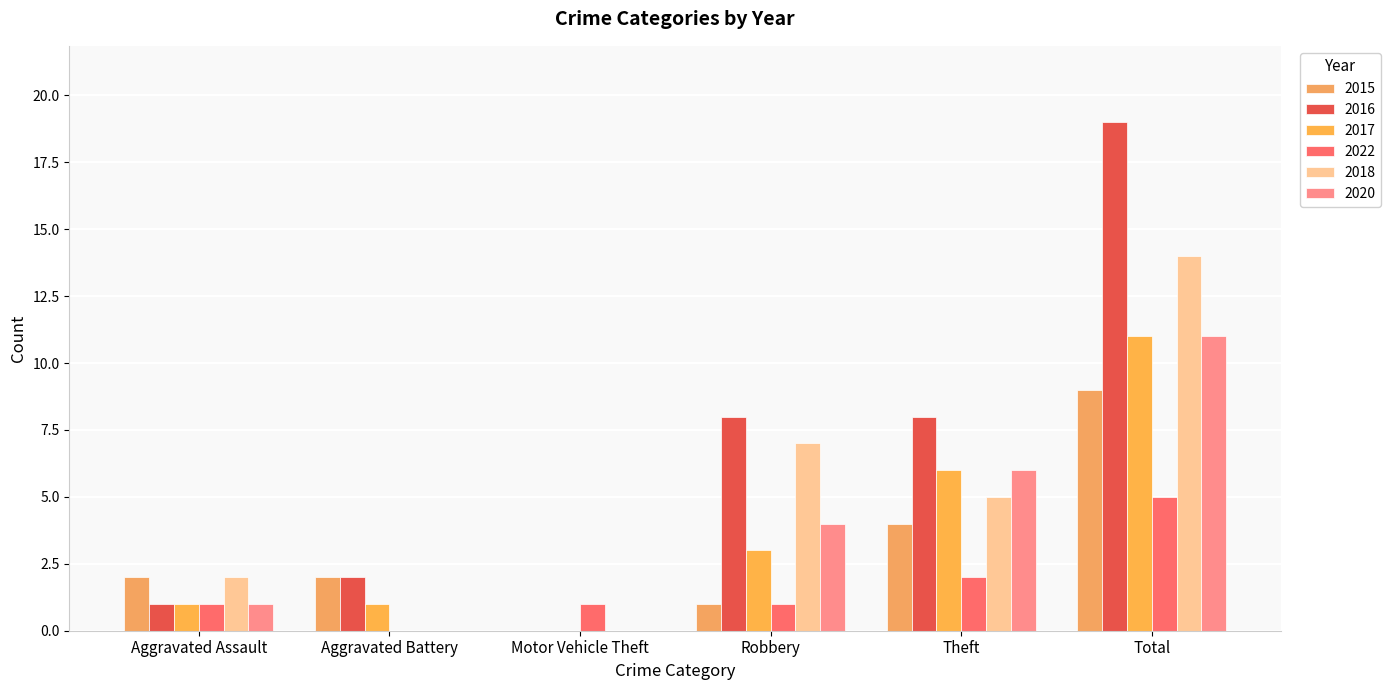

Reading left to right, list all the values displayed in this chart.

2015: Aggravated Assault=2	Aggravated Battery=2	Motor Vehicle Theft=0	Robbery=1	Theft=4	Total=9
2016: Aggravated Assault=1	Aggravated Battery=2	Motor Vehicle Theft=0	Robbery=8	Theft=8	Total=19
2017: Aggravated Assault=1	Aggravated Battery=1	Motor Vehicle Theft=0	Robbery=3	Theft=6	Total=11
2022: Aggravated Assault=1	Aggravated Battery=0	Motor Vehicle Theft=1	Robbery=1	Theft=2	Total=5
2018: Aggravated Assault=2	Aggravated Battery=0	Motor Vehicle Theft=0	Robbery=7	Theft=5	Total=14
2020: Aggravated Assault=1	Aggravated Battery=0	Motor Vehicle Theft=0	Robbery=4	Theft=6	Total=11